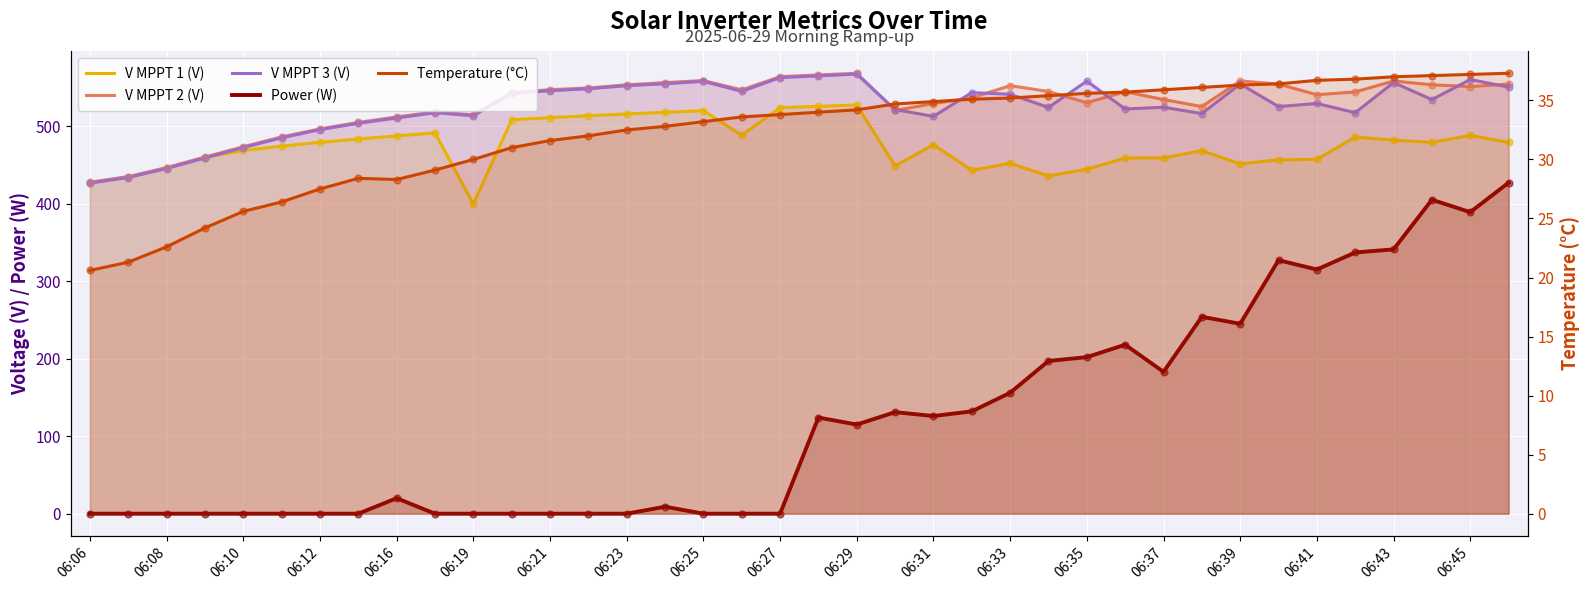

What is the total value across all series at 29?

1799.7